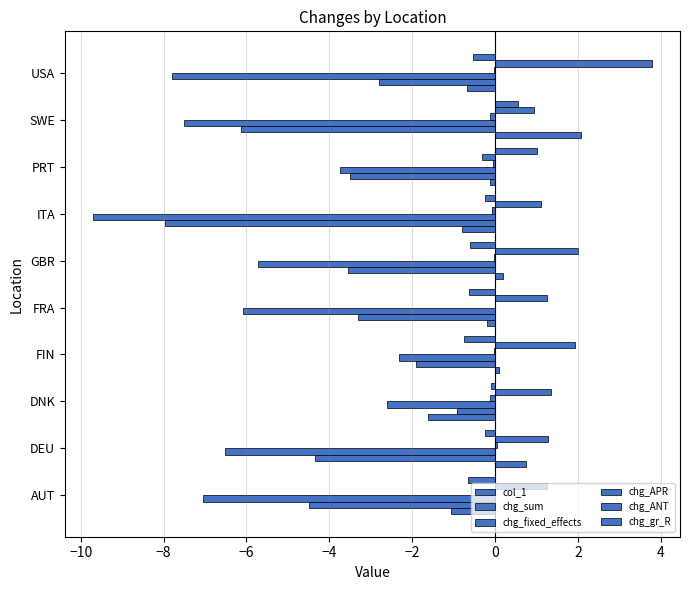

Reading left to right, extract all data points from this chart.

col_1: -1.1	0.8	-1.6	0.1	-0.2	0.2	-0.8	-0.1	2.1	-0.7
chg_sum: -4.5	-4.3	-0.9	-1.9	-3.3	-3.5	-8.0	-3.5	-6.1	-2.8
chg_fixed_effects: -7.1	-6.5	-2.6	-2.3	-6.1	-5.7	-9.7	-3.7	-7.5	-7.8
chg_APR: -0.2	0.1	-0.1	-0.0	-0.0	-0.0	-0.1	-0.1	-0.1	-0.0
chg_ANT: 1.3	1.3	1.3	1.9	1.3	2.0	1.1	-0.3	1.0	3.8
chg_gr_R: -0.6	-0.2	-0.1	-0.7	-0.6	-0.6	-0.2	1.0	0.5	-0.5